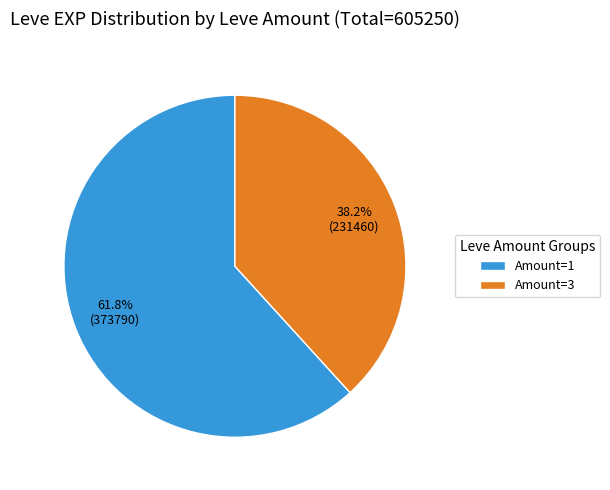

What is the ratio of the value at 38.2% (231460) to the value at 61.8% (373790)?

0.6